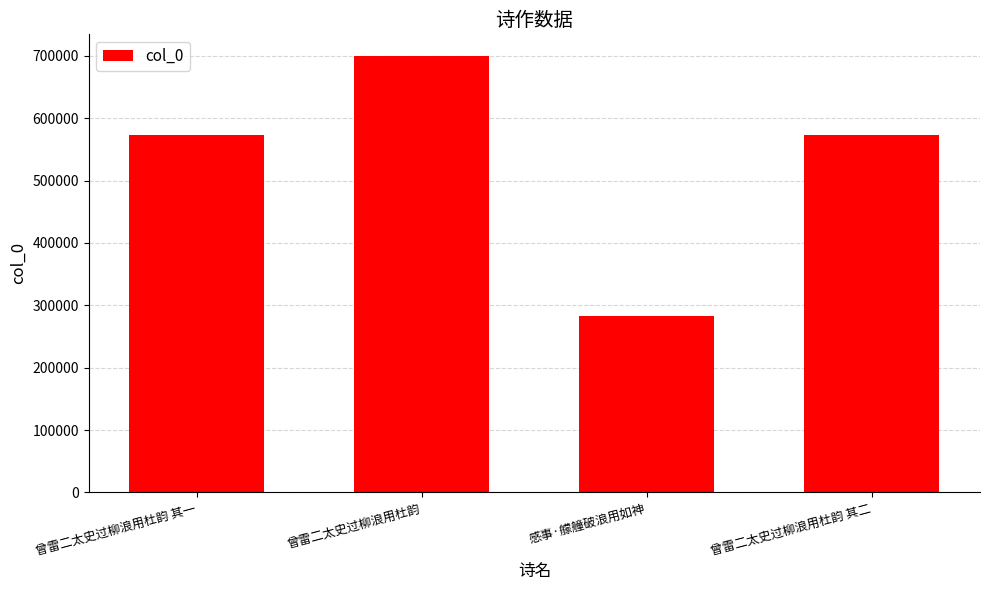

How many data points does each series have?

4